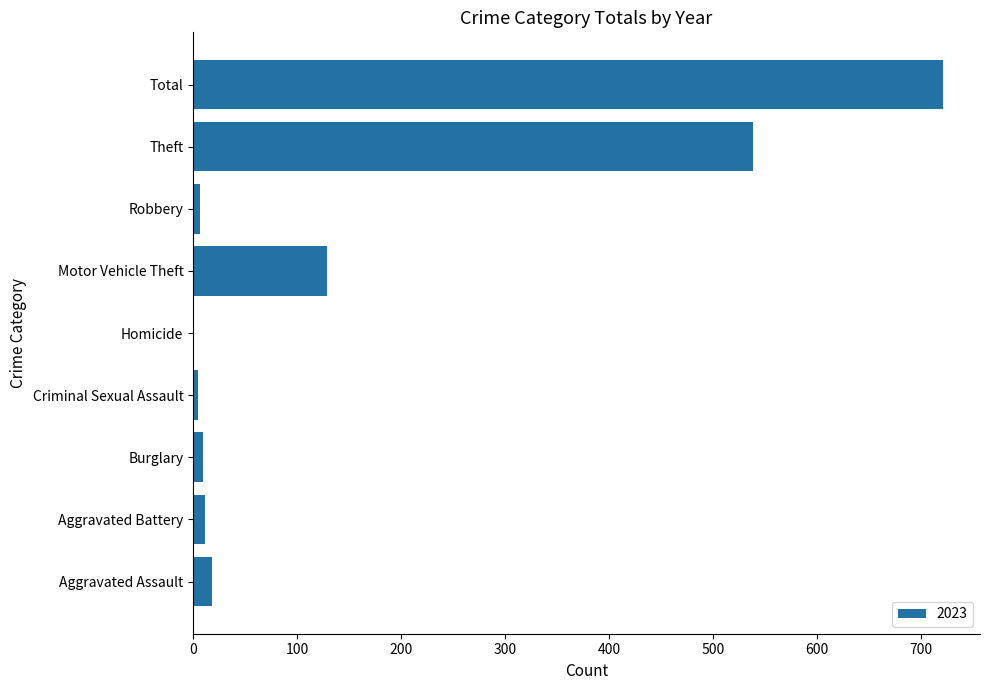

Count the number of data series in this chart.

1